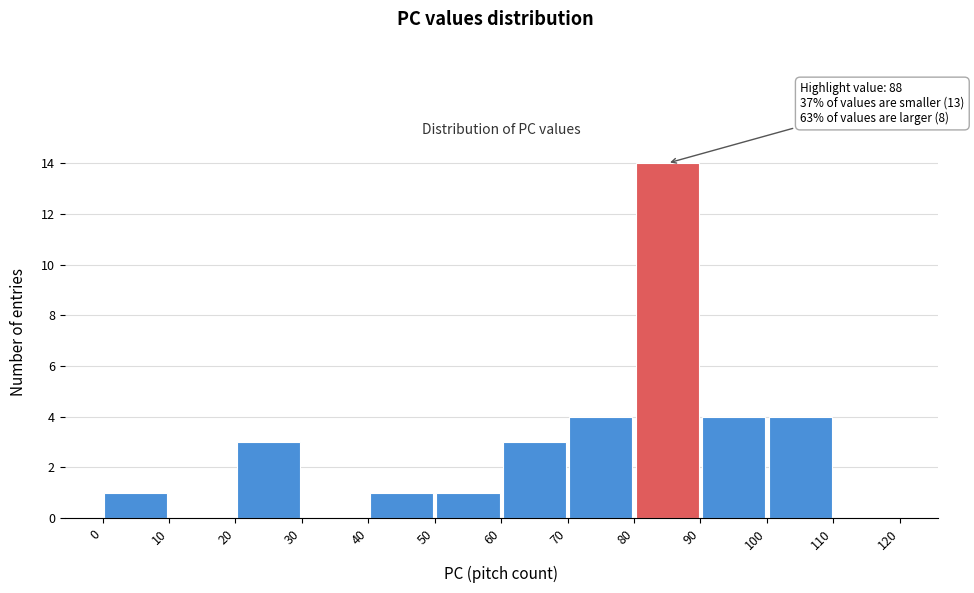

Over which range of the x-axis is the bar tallest?

80 to 90